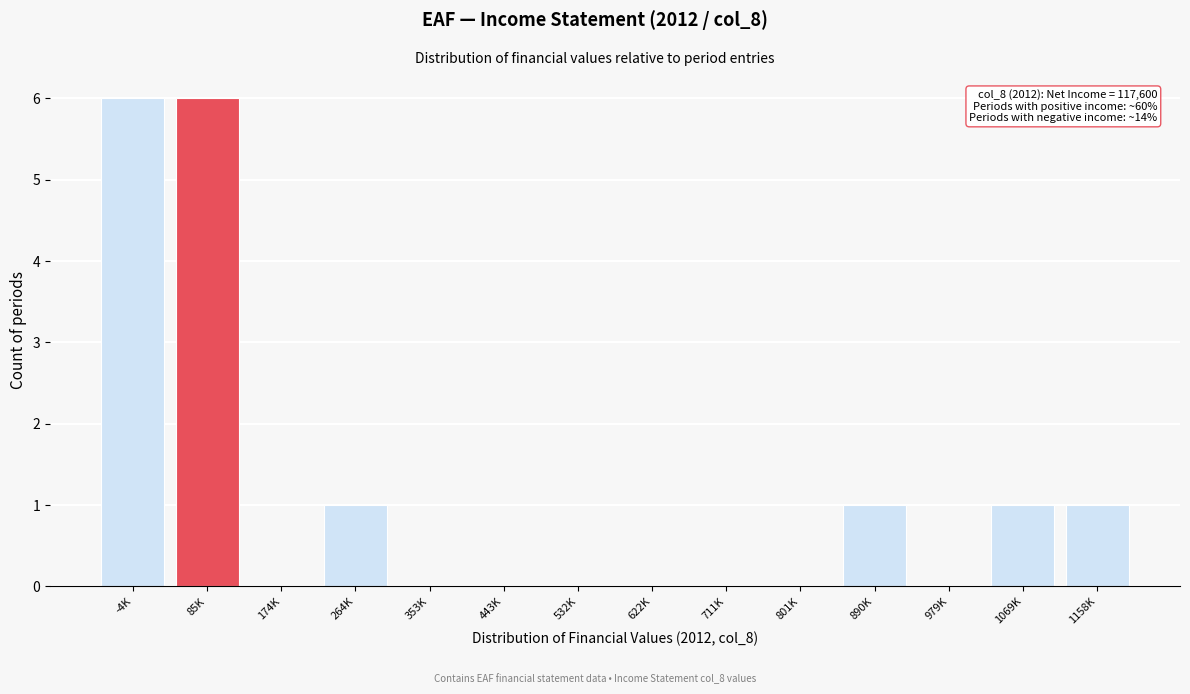

Reading left to right, list all the values displayed in this chart.

-4K=6	85K=6	174K=0	264K=1	353K=0	443K=0	532K=0	622K=0	711K=0	801K=0	890K=1	979K=0	1069K=1	1158K=1